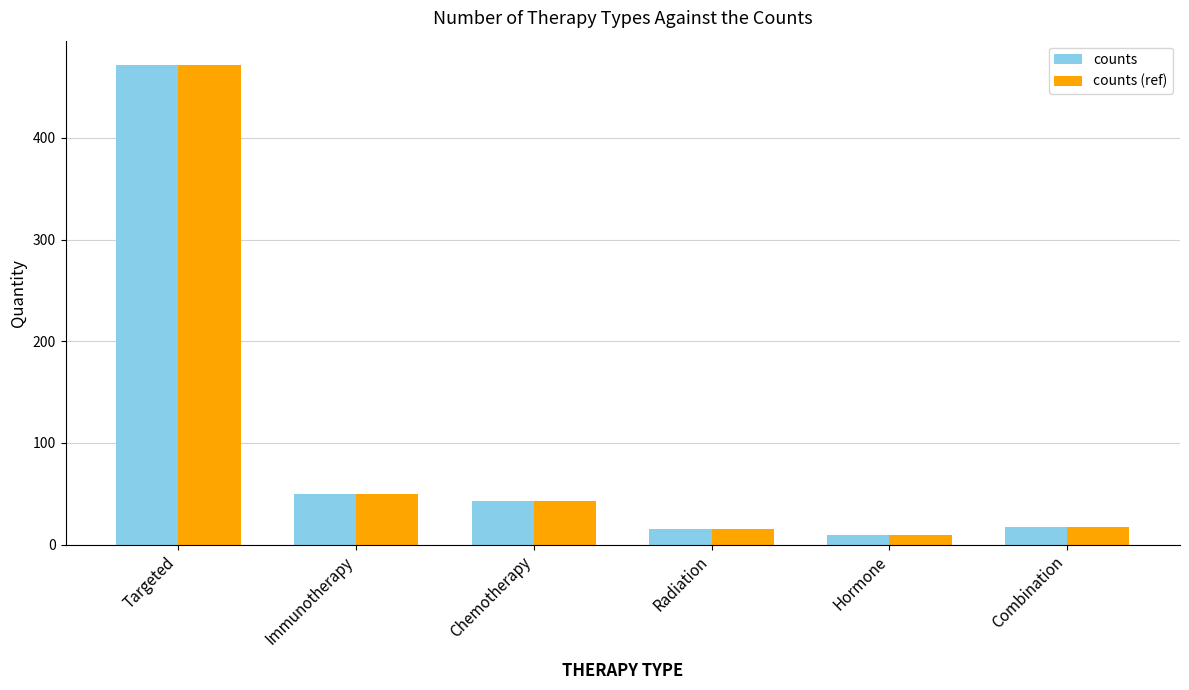

What is the difference between the maximum and second lowest values in the counts (ref) series?

457